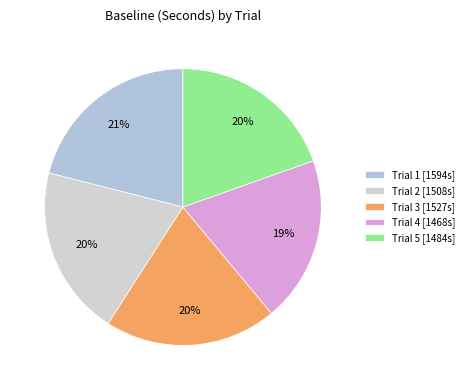

How many segments does this pie chart have?

5